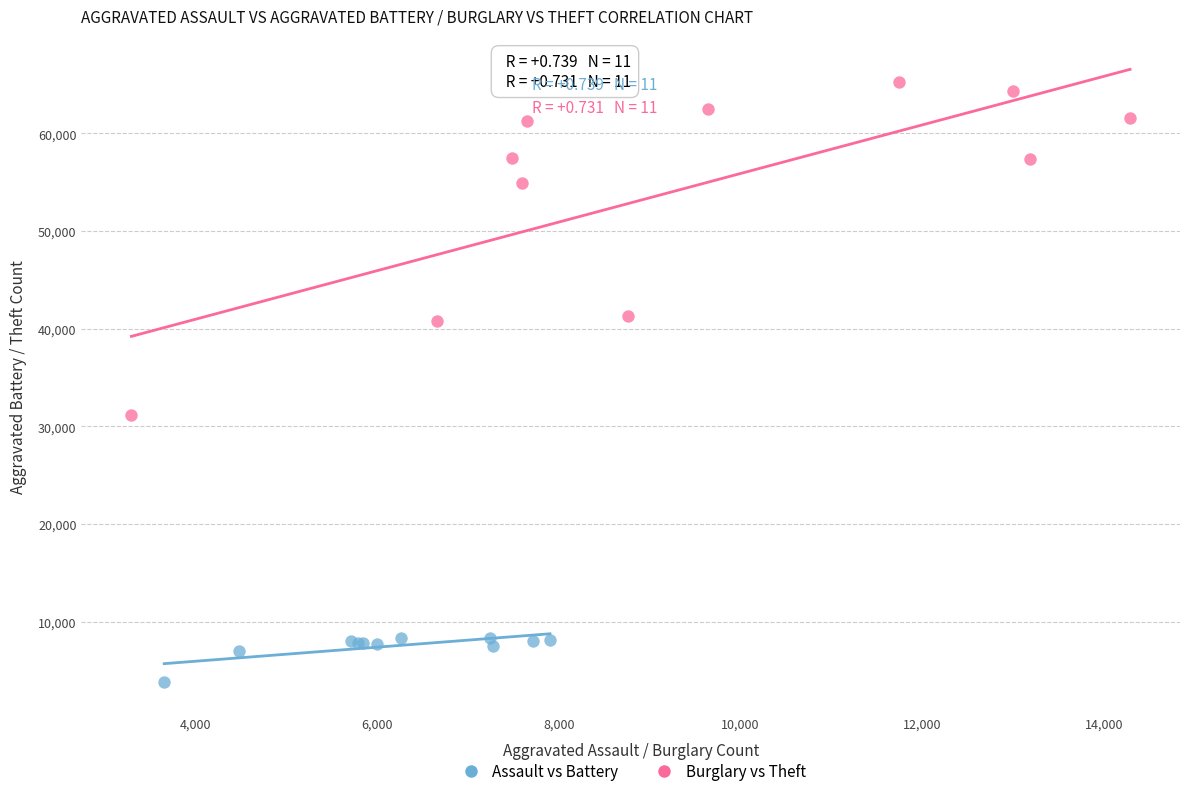

Which series contains the lowest Y value?

Assault vs Battery